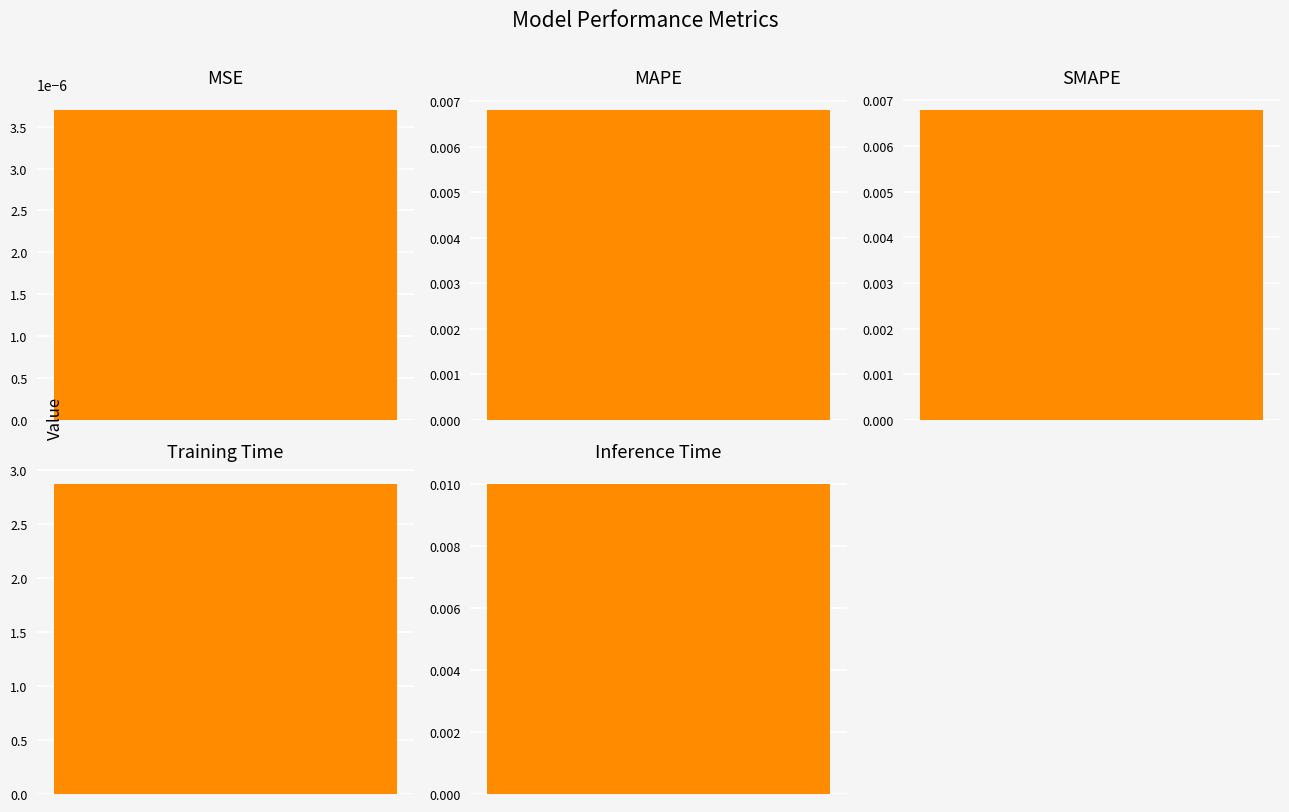

What position from the left is Inference Time?

5